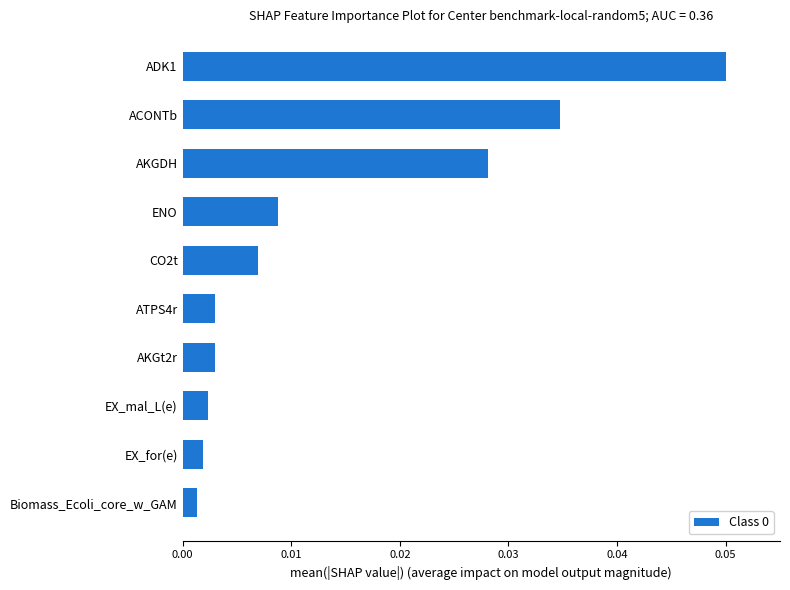

At which category does the chart reach its peak across all series?

ADK1